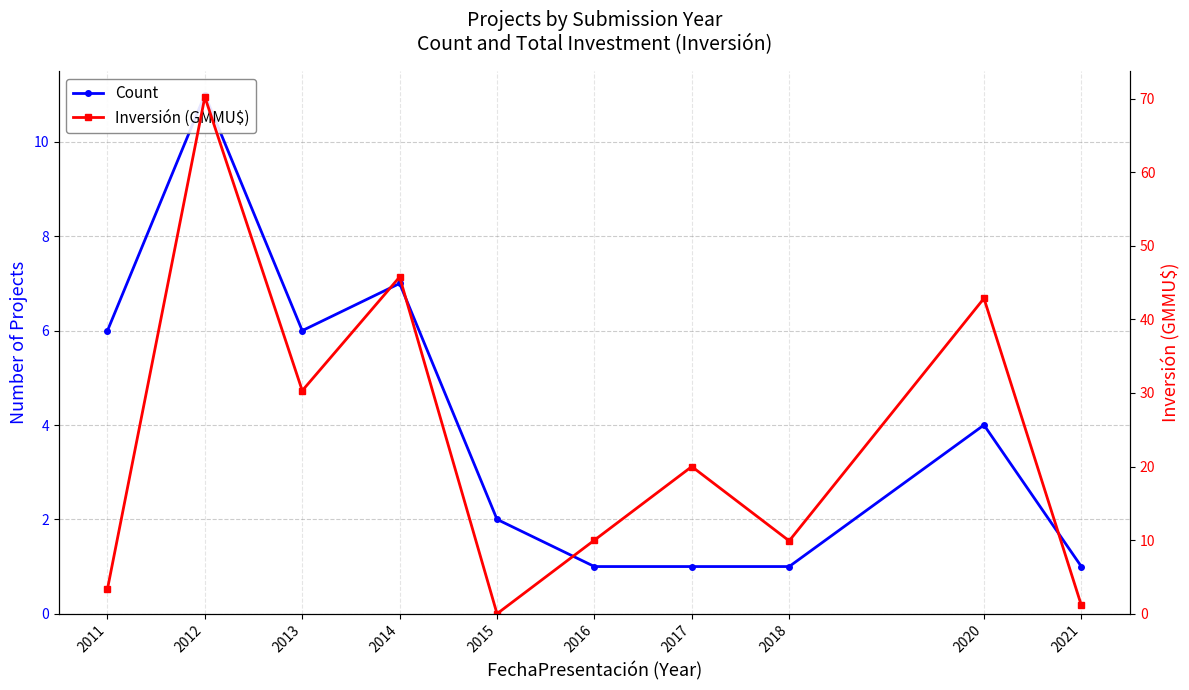

What are all the series names shown in the legend?

Count, Inversión (GMMU$)